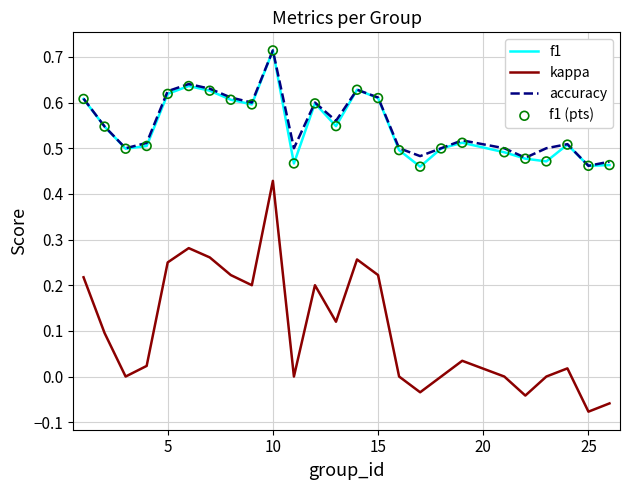

Which series has the largest range (max minus min)?

kappa